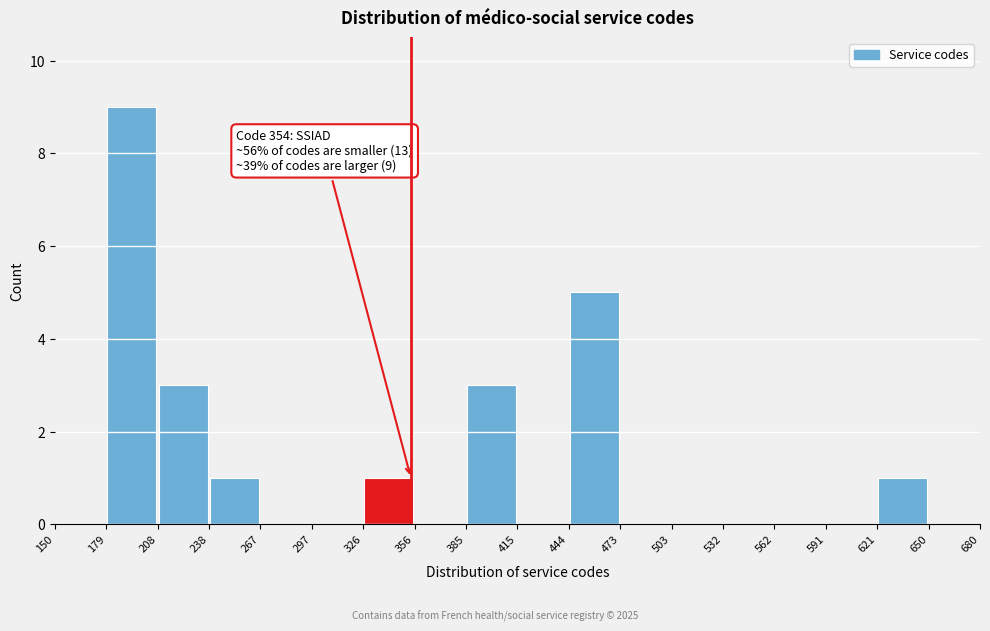

Over which range of the x-axis is the bar tallest?

179 to 208